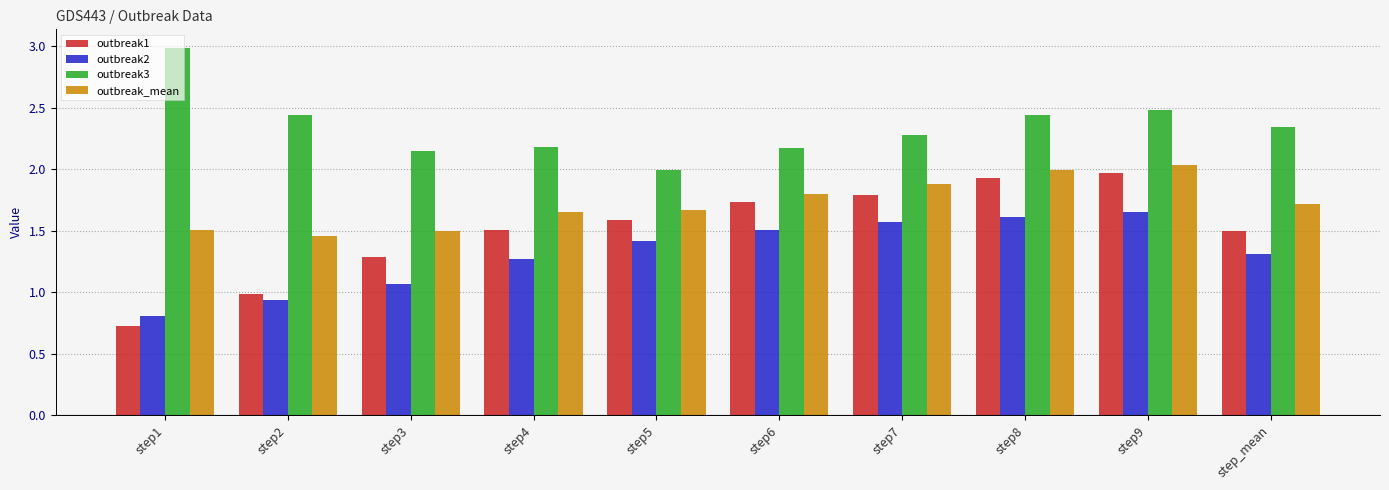

At step_mean, list the series in order from smallest to largest.

outbreak2, outbreak1, outbreak_mean, outbreak3